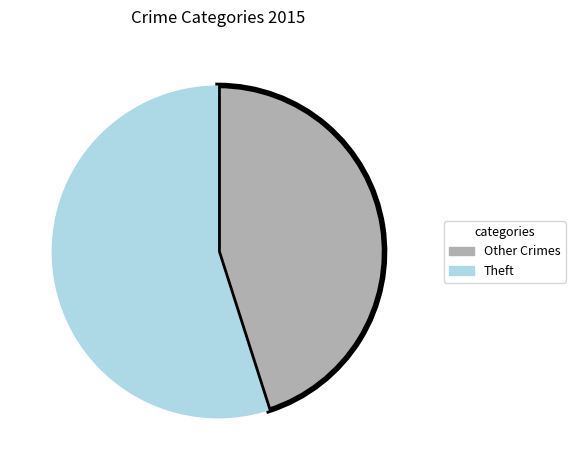

How many slices are in this pie chart?

2